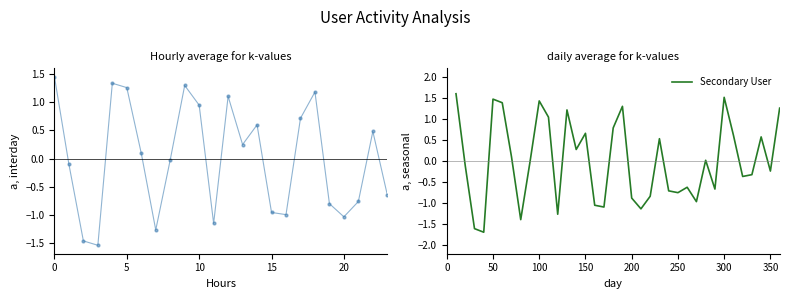

Reading left to right, extract all data points from this chart.

1.6	-0.1	-1.6	-1.7	1.5	1.4	0.1	-1.4	-0.0	1.4	1.0	-1.3	1.2	0.3	0.7	-1.1	-1.1	0.8	1.3	-0.9	-1.1	-0.8	0.5	-0.7	-0.8	-0.6	-1.0	0.0	-0.7	1.5	0.6	-0.4	-0.3	0.6	-0.2	1.3